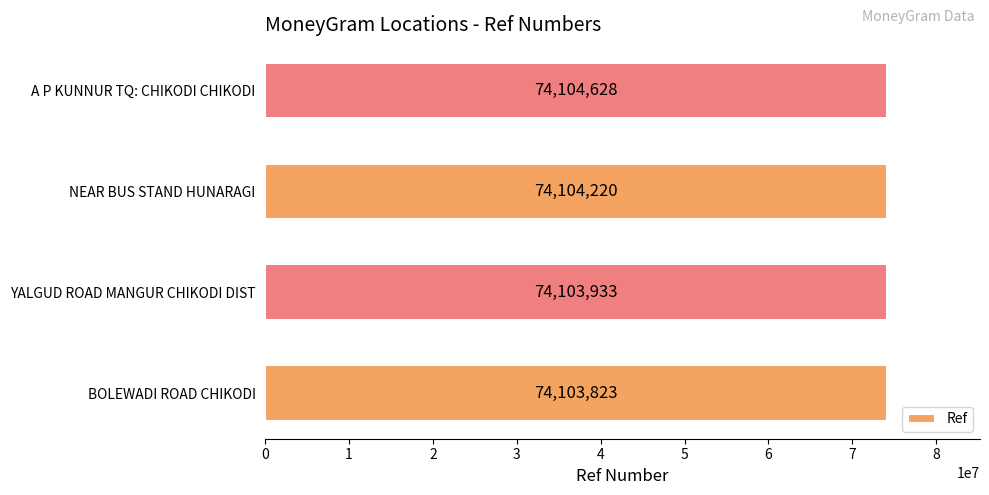

What is the difference between the maximum and minimum values?

805